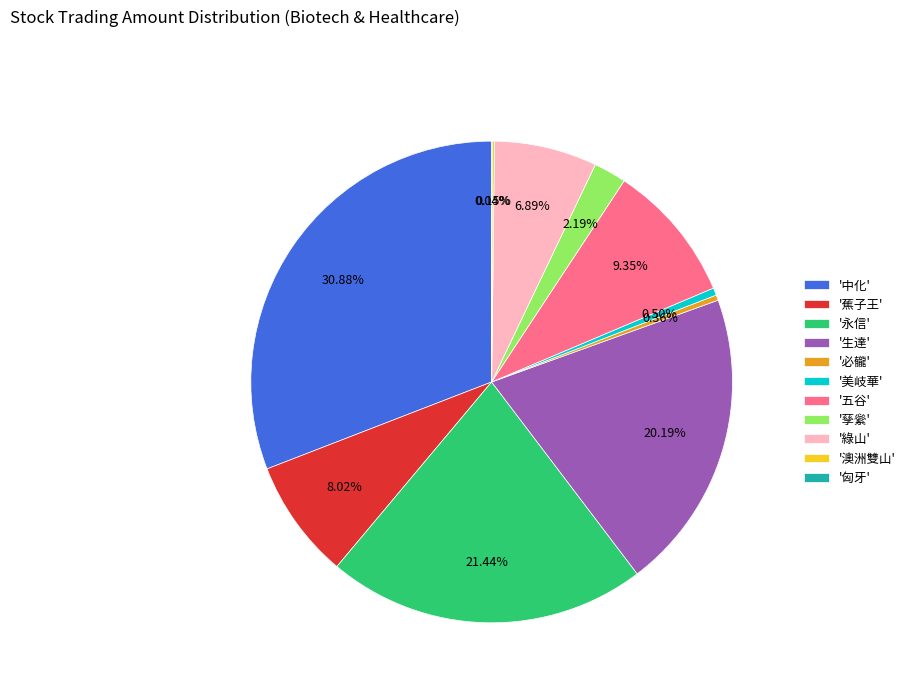

Which slice is the largest?

'中化'